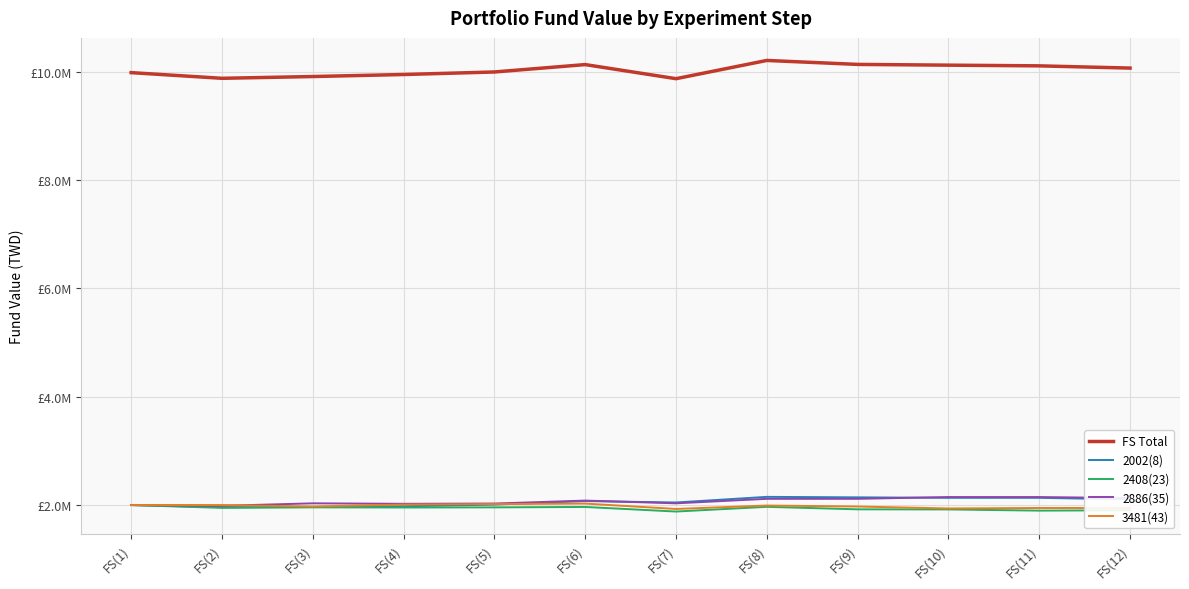

Does the chart display data point markers on the line(s)?

No